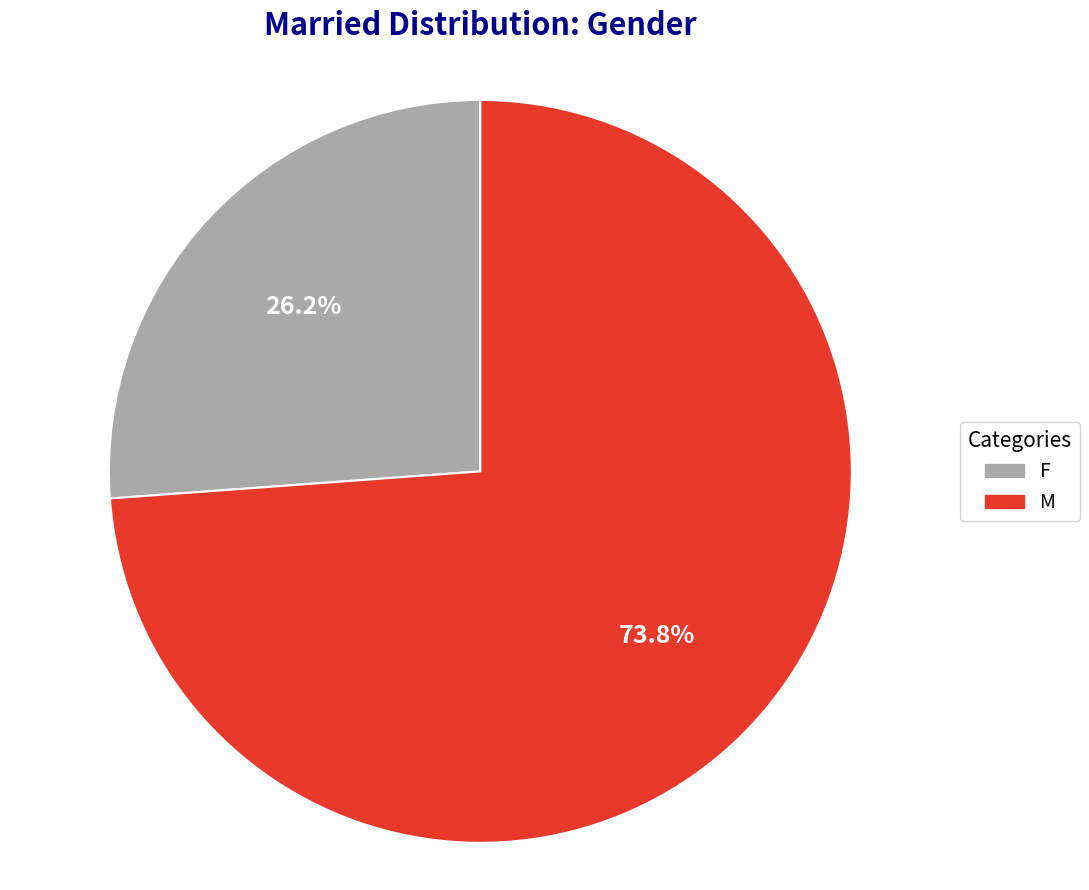

The M slice represents 74% of the pie. True or false?

True